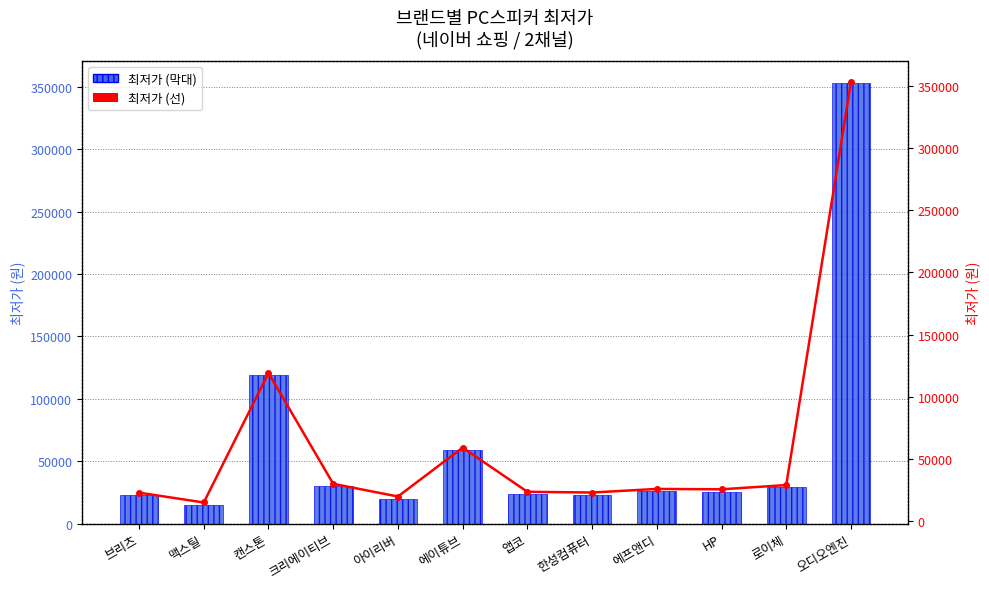

Between 로이체 and 아이리버, which is larger?

로이체